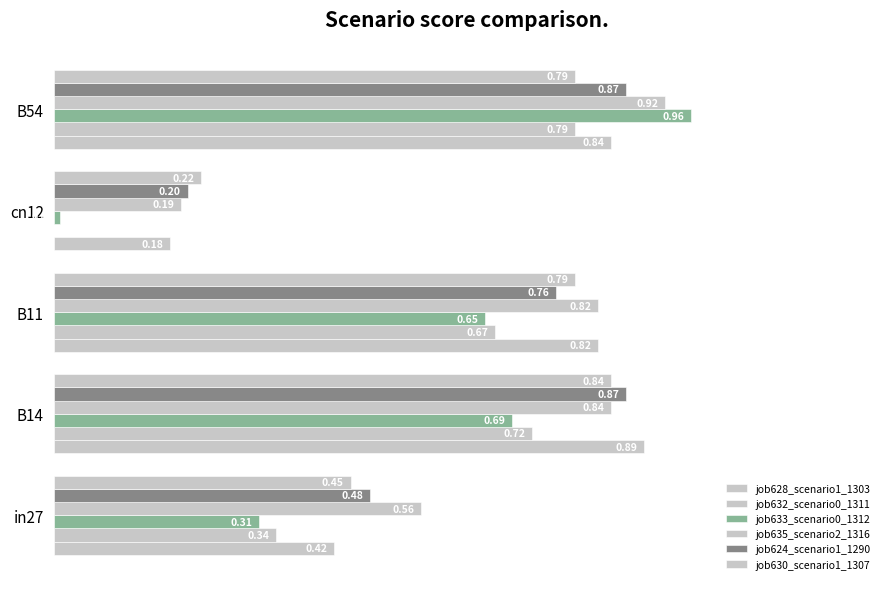

How many data points in job632_scenario0_1311 are above 0?

4